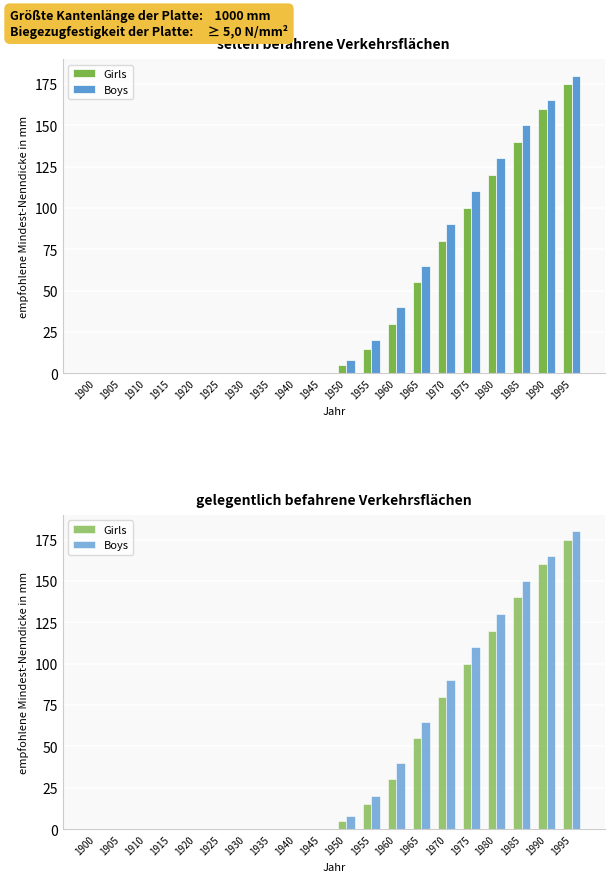

What is the total value across all series at 1990?

325